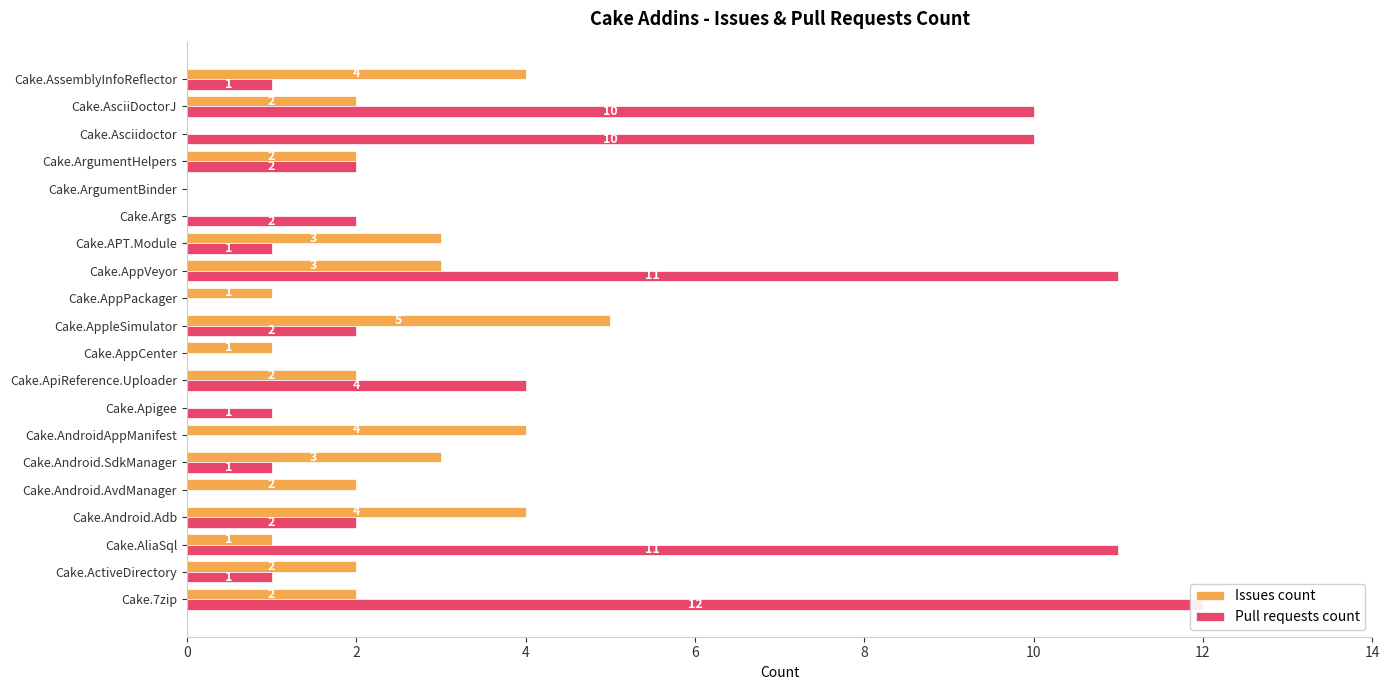

Read the Pull requests count value at Cake.AppleSimulator.

2